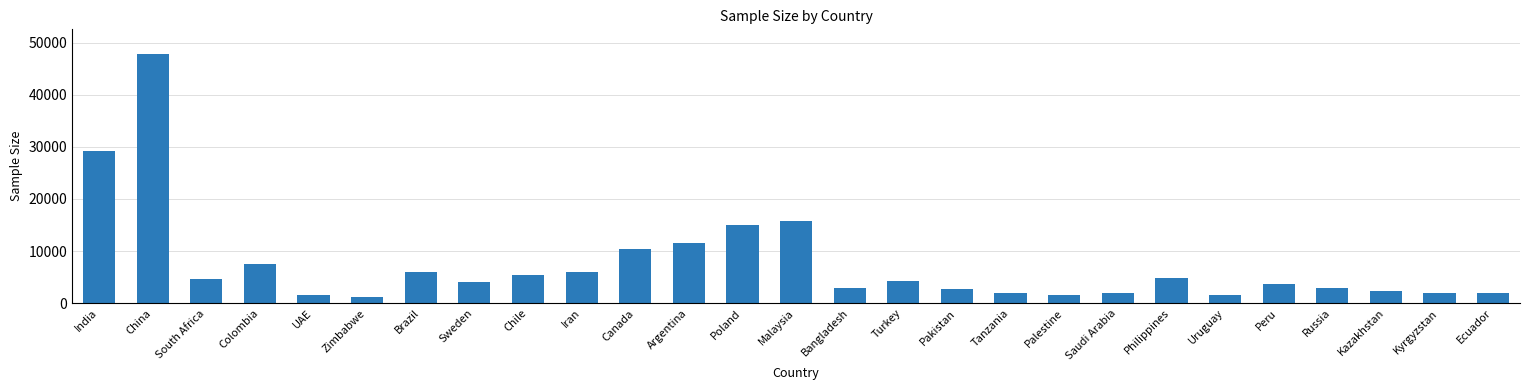

Where is the data nearest to the value 24521?

India